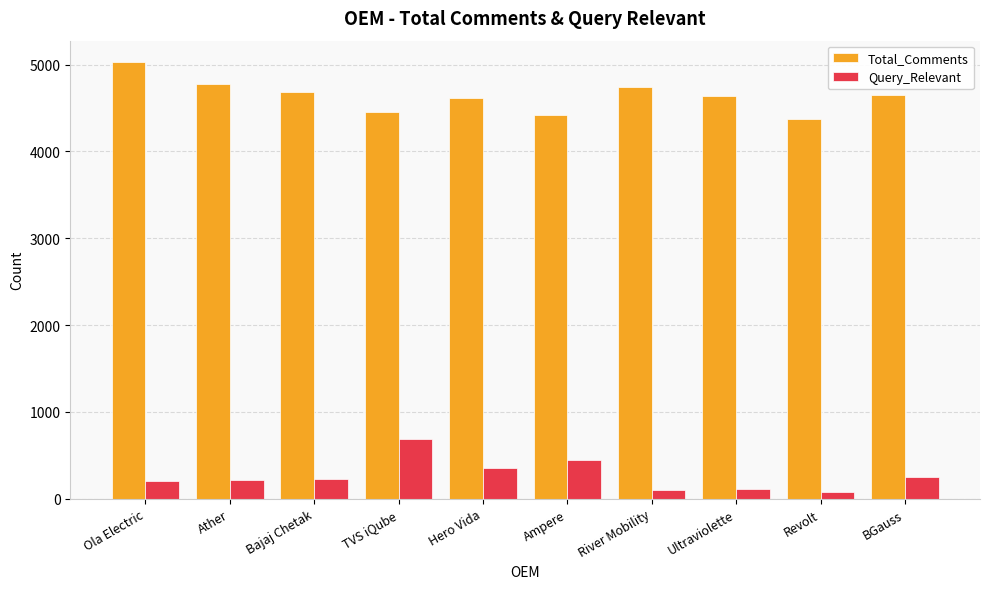

What is the sum of the Total_Comments values at Ultraviolette and Hero Vida?

9249